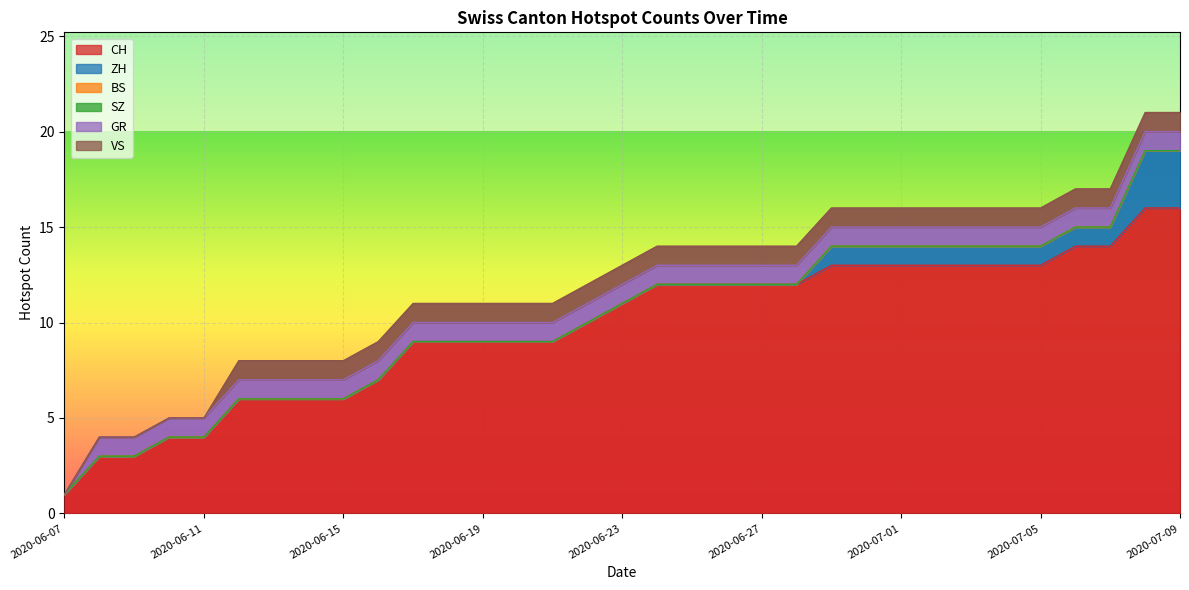

Which series has the largest range (max minus min)?

CH